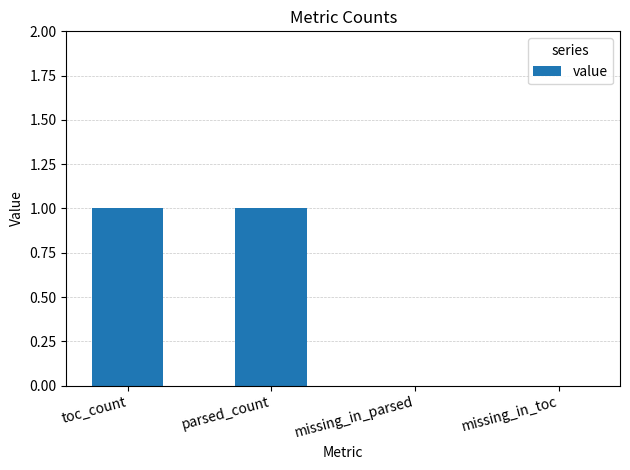

Which has a higher value, toc_count or missing_in_toc?

toc_count